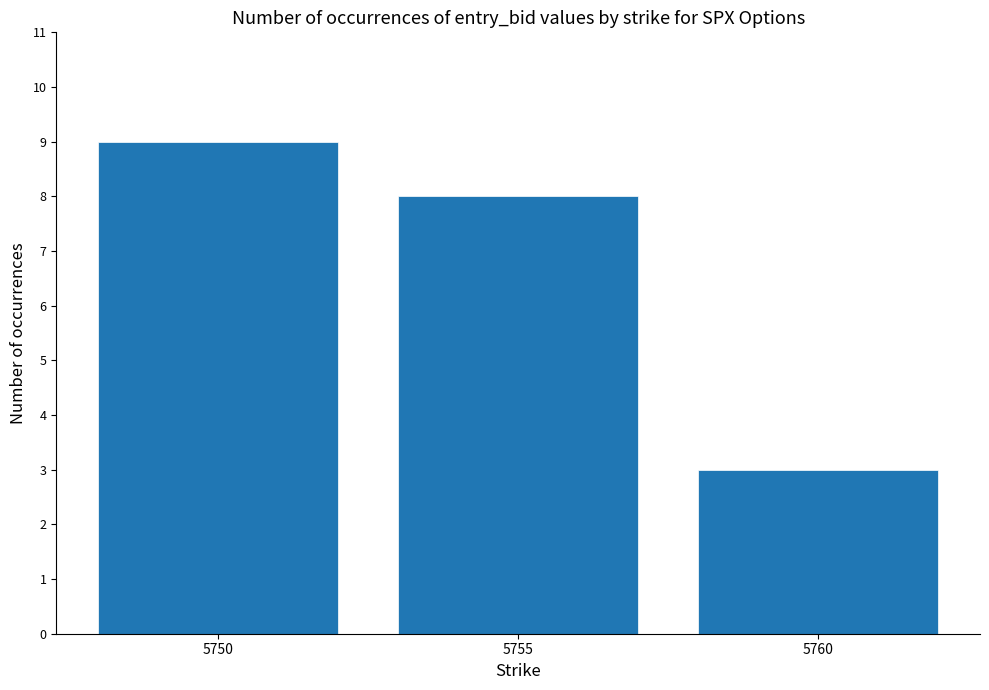

At which category does the chart reach its peak across all series?

5750